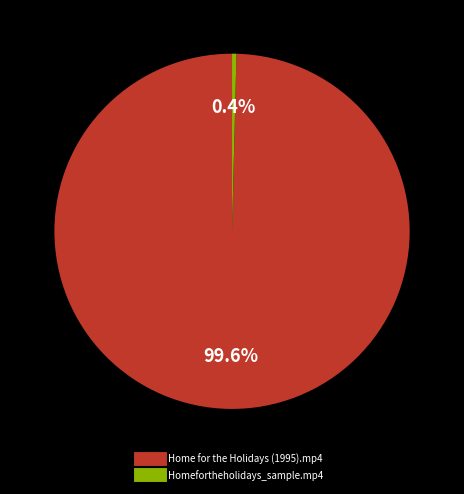

What is the smallest slice in the pie chart?

Homefortheholidays_sample.mp4